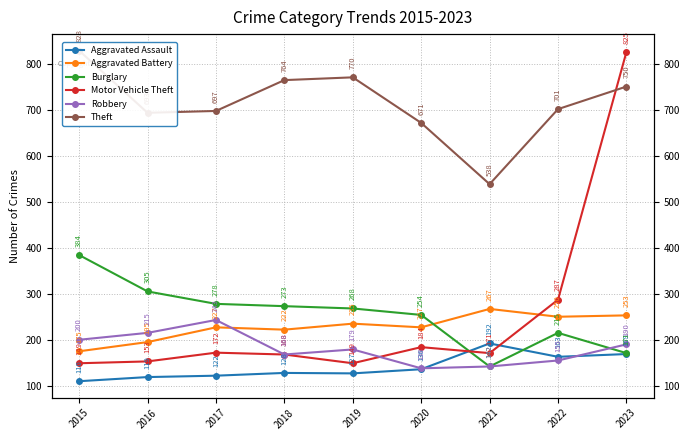

Is the value of Aggravated Assault at 2023 greater than the value of Theft at 2015?

No